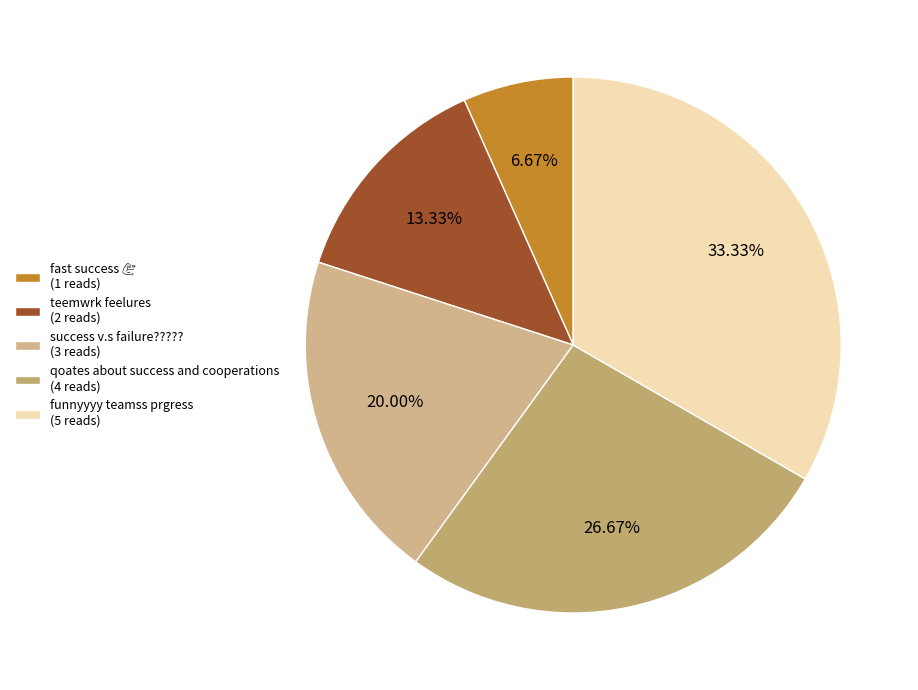

What is the largest slice in the pie chart?

funnyyyy teamss prgress